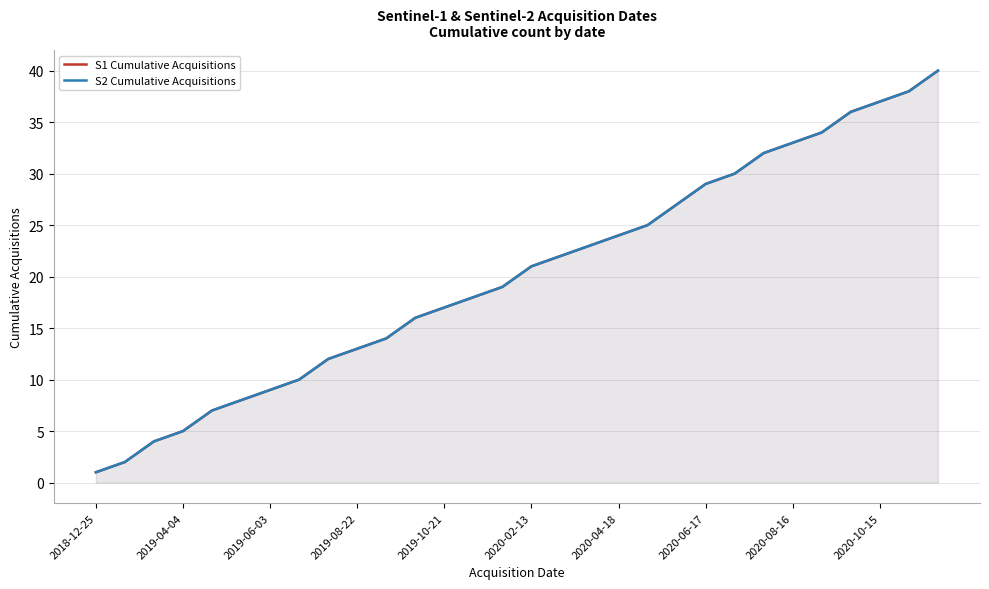

What are all the series names shown in the legend?

S1 Cumulative Acquisitions, S2 Cumulative Acquisitions